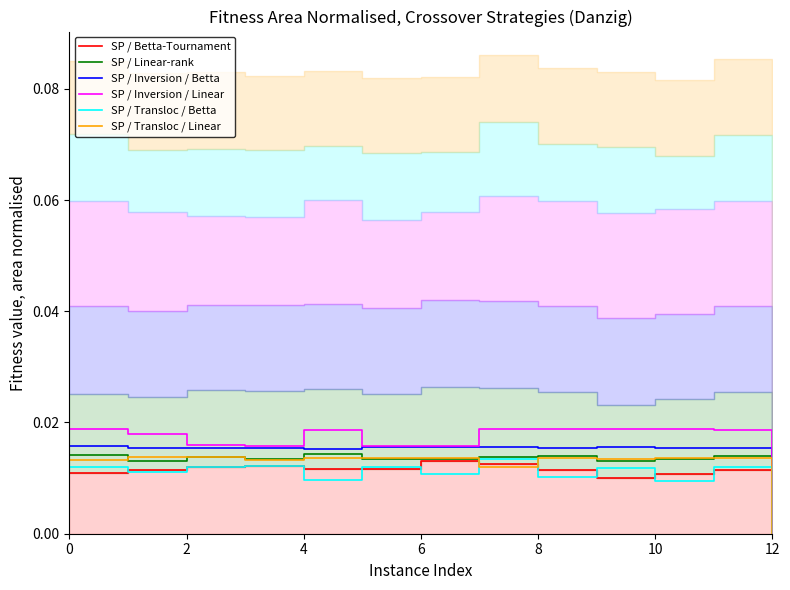

What is the label of the 4th point from the right?

9